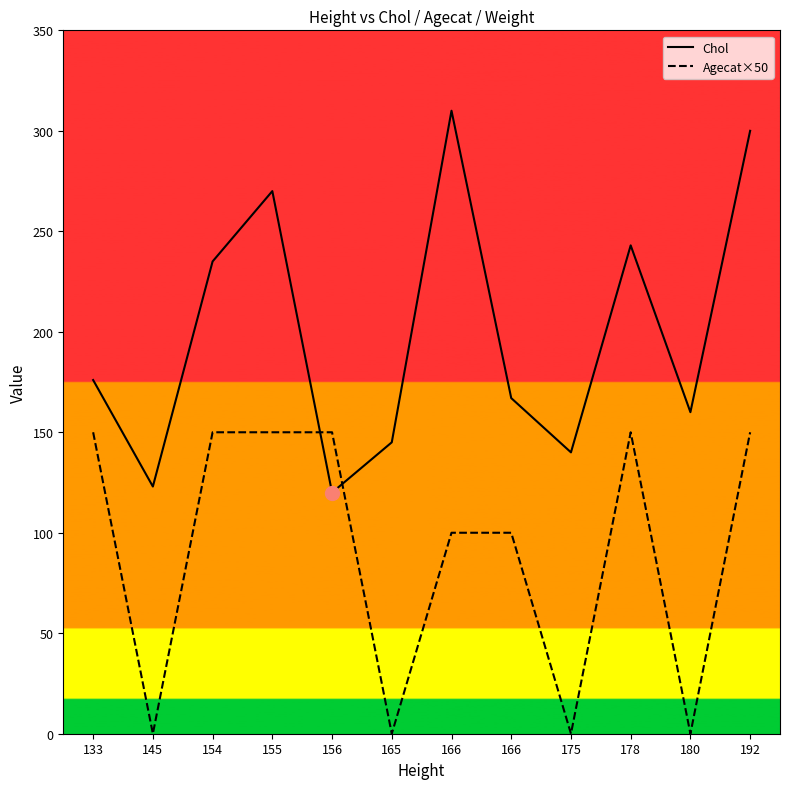

What is the maximum value for Chol?

310